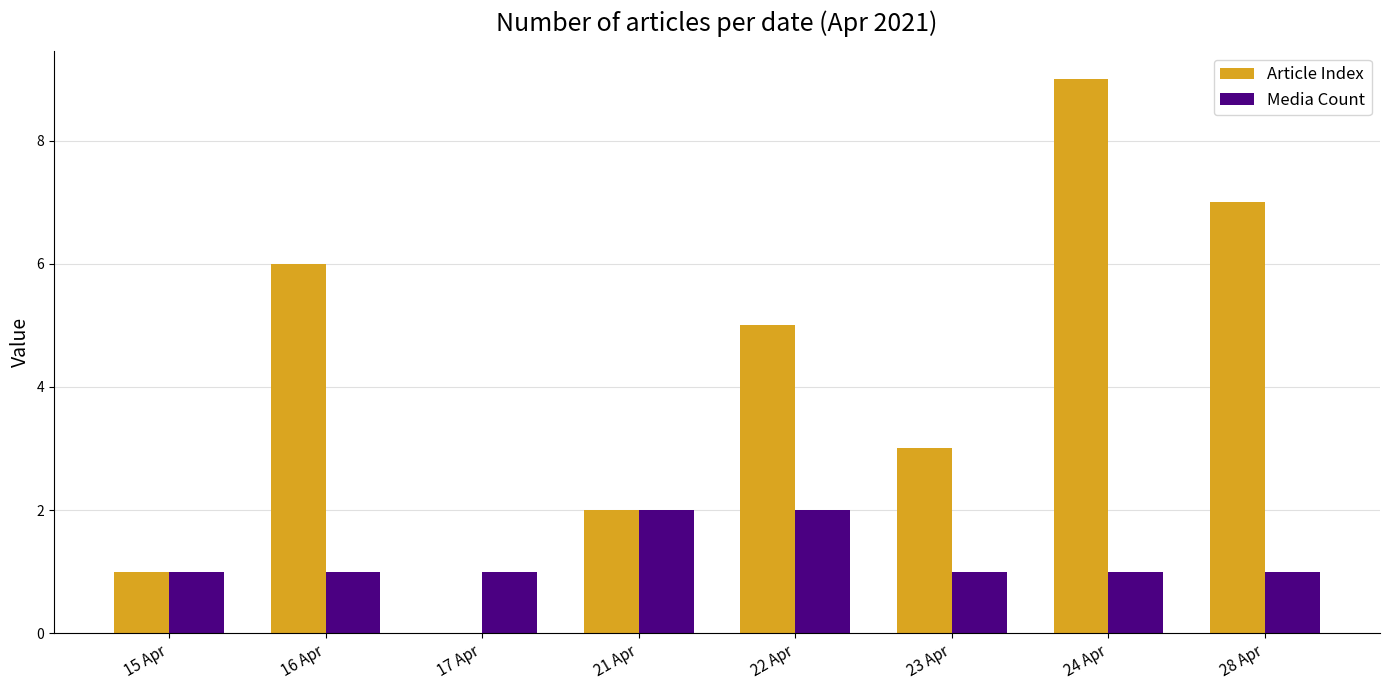

Which series has the largest range (max minus min)?

Article Index